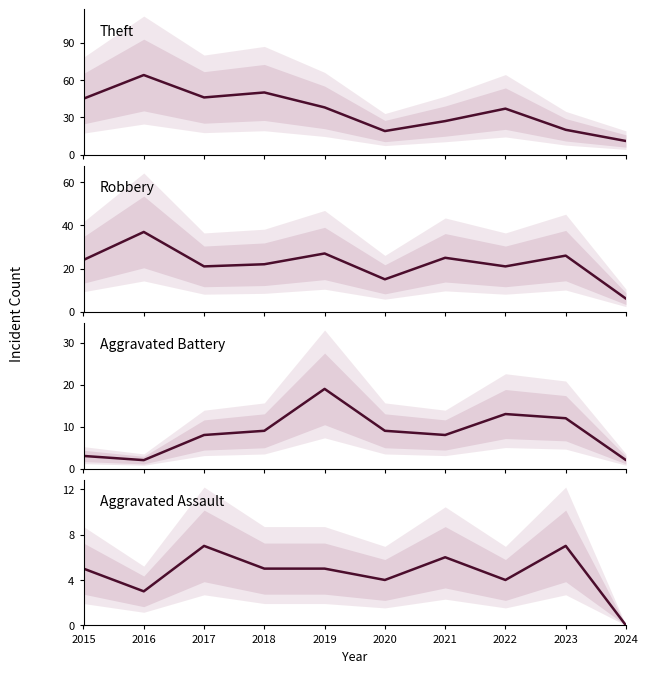

What is the spread (max minus min) of values at 2023?

19